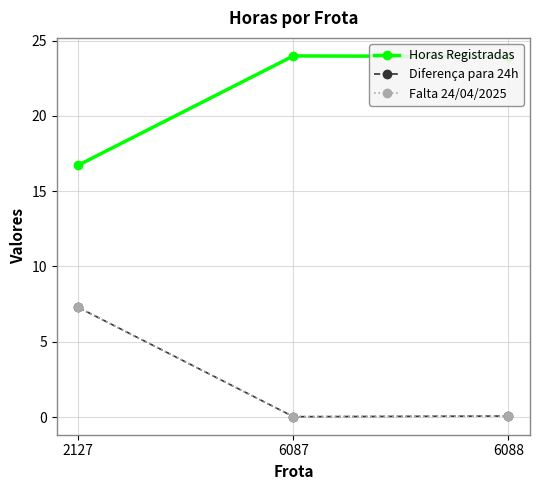

What is the spread (max minus min) of values at 6087?

24.0